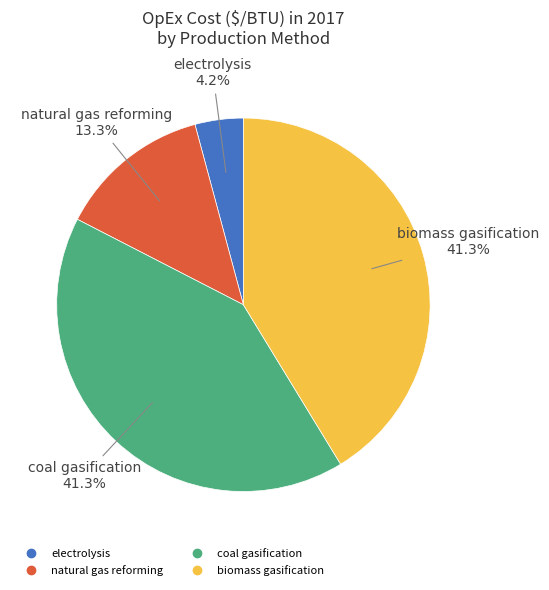

Do electrolysis and natural gas reforming together represent more than half of the pie?

No